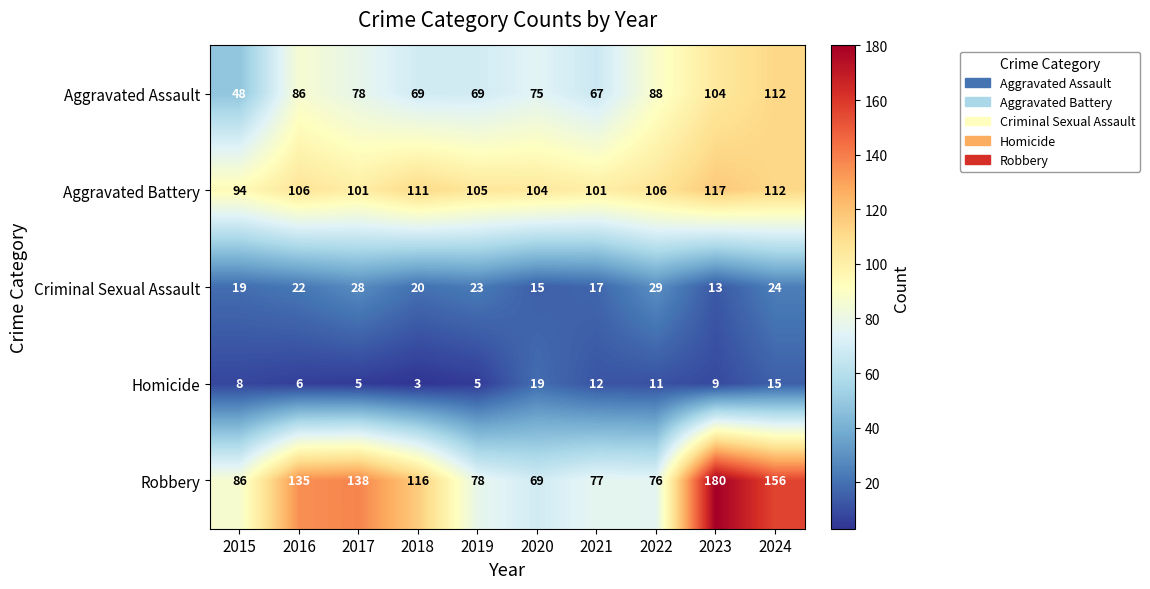

What is the spread (max minus min) of values at 2016?

129